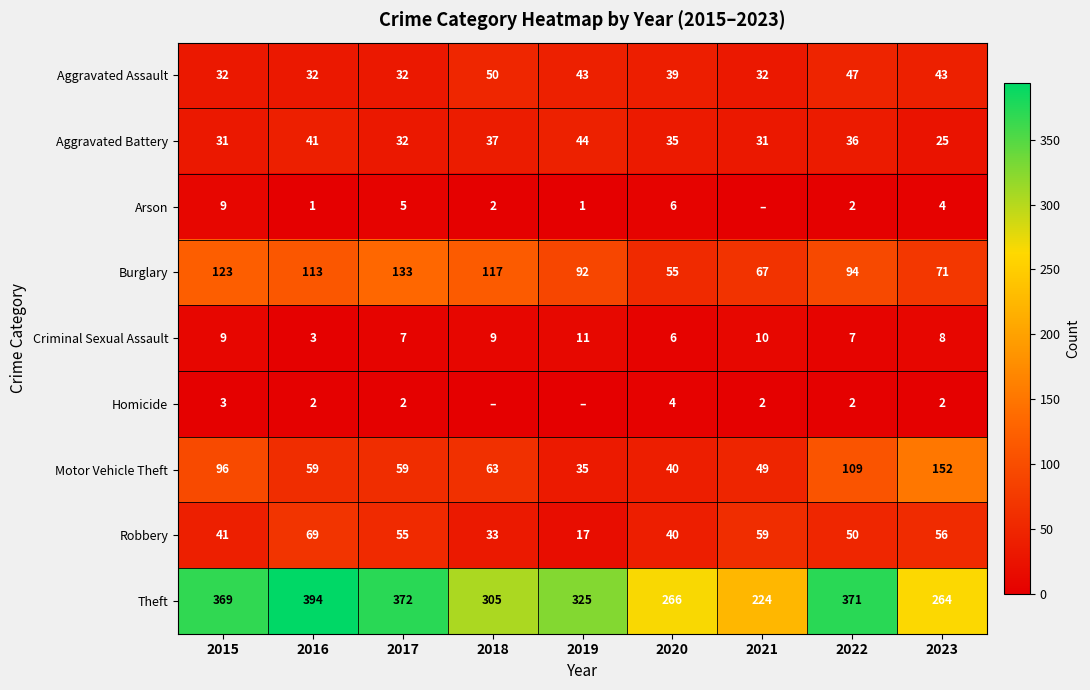

Read the Theft value at 2016, to the nearest 5.

395